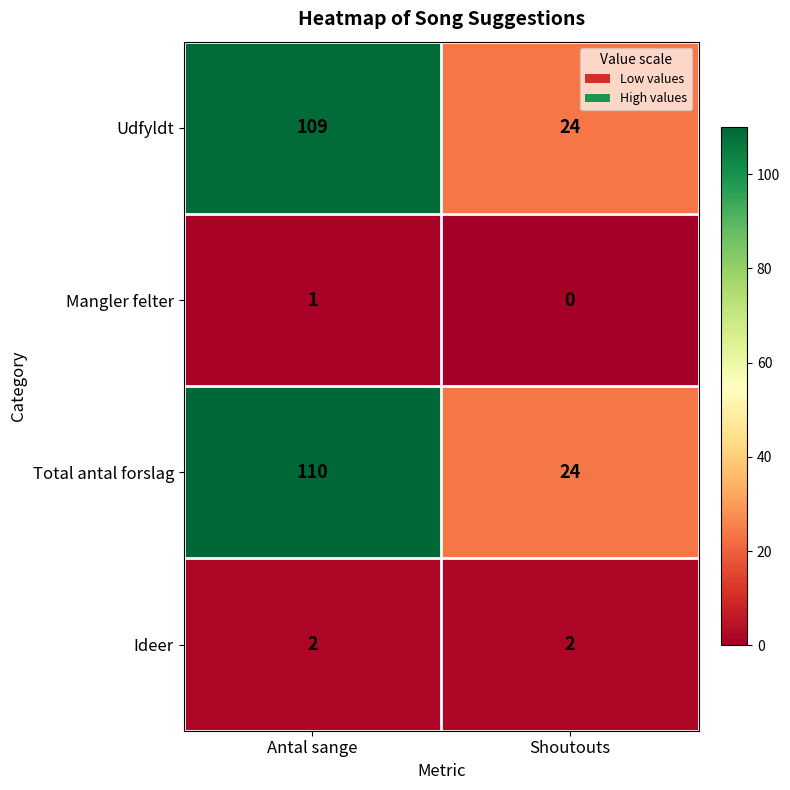

What is the approximate value of Total antal forslag at Antal sange?

110